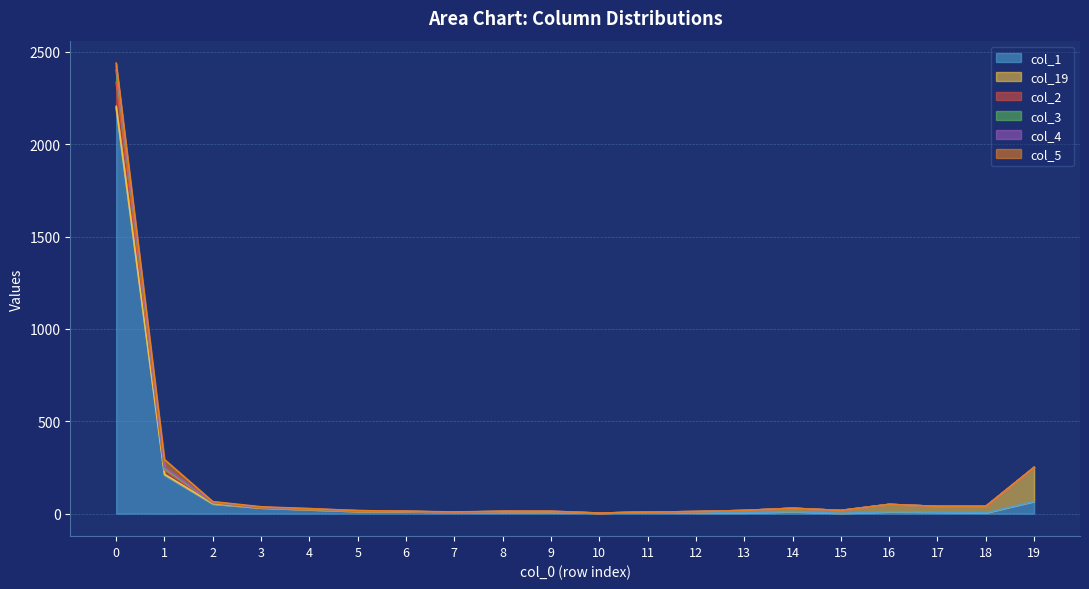

True or false: col_2 and col_3 cross at least once.

False